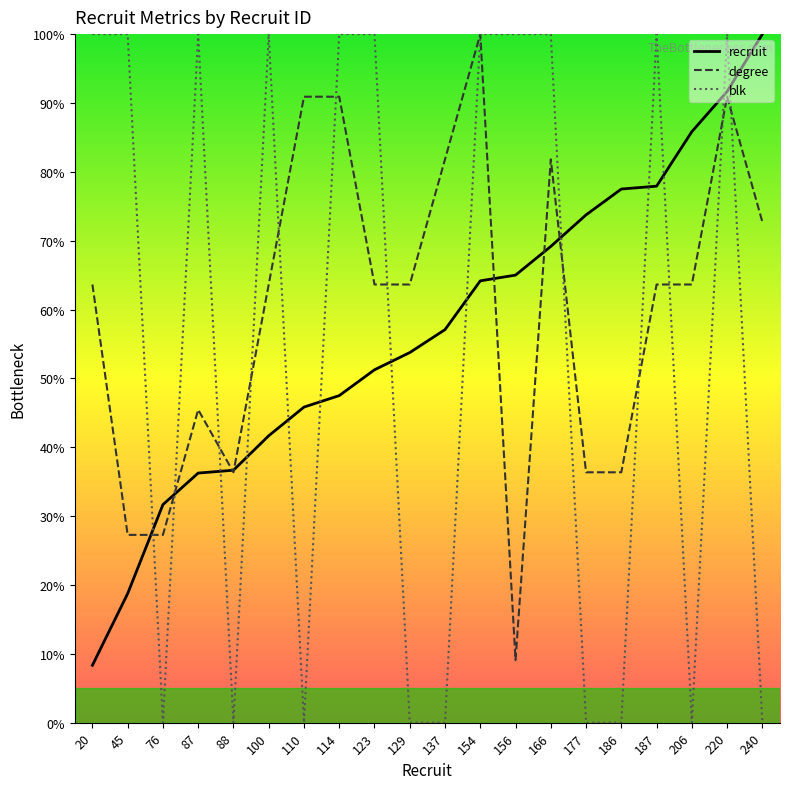

Which category has the highest value in the degree series?

154